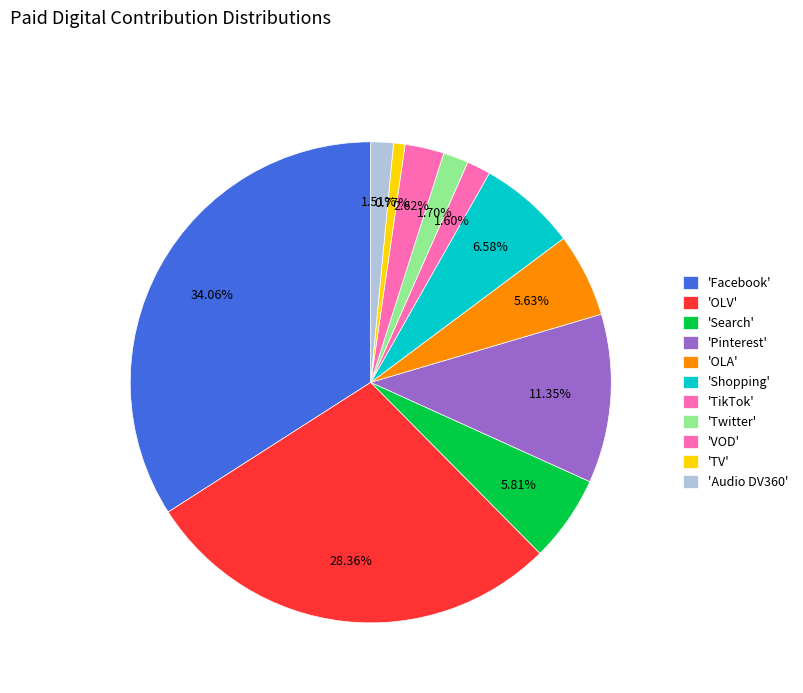

What is the smallest slice in the pie chart?

TV